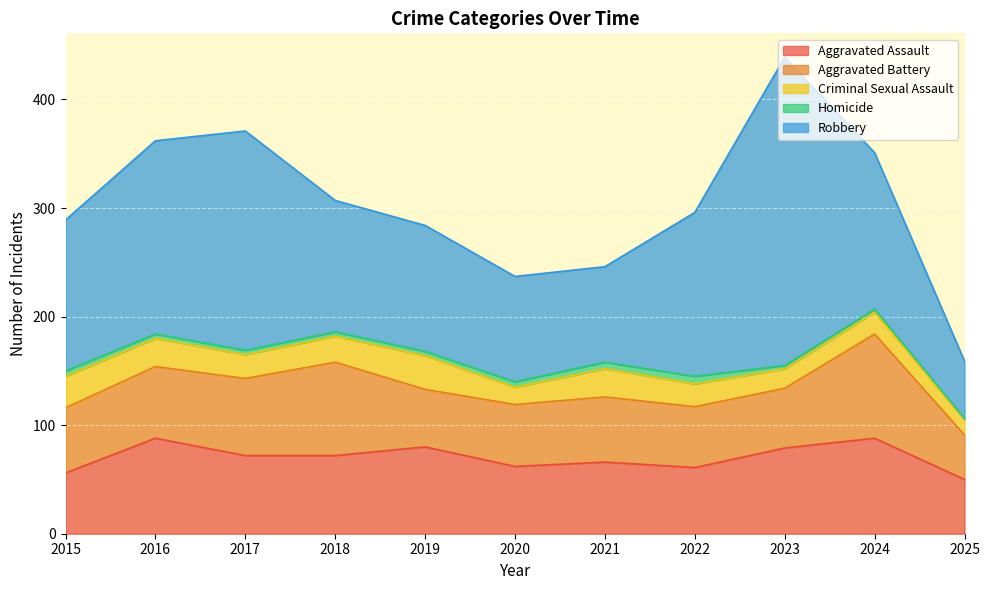

Which label corresponds to the smallest value in the chart?

2025